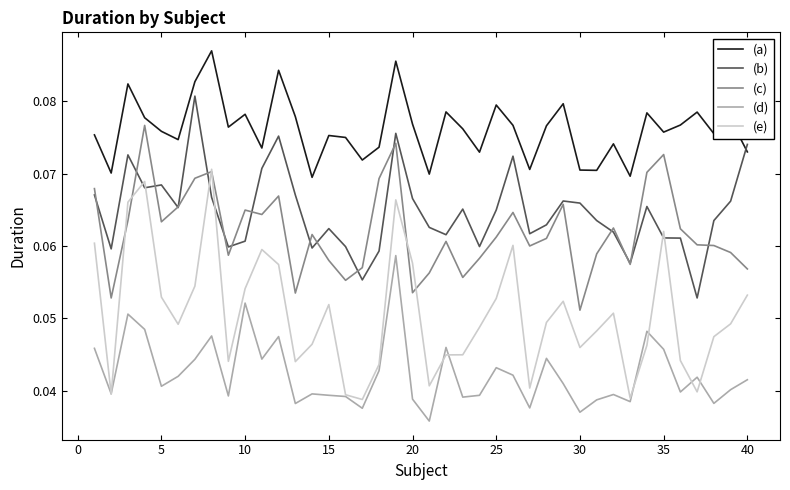

List the series in order of their peak value, lowest first.

(d), (e), (c), (b), (a)